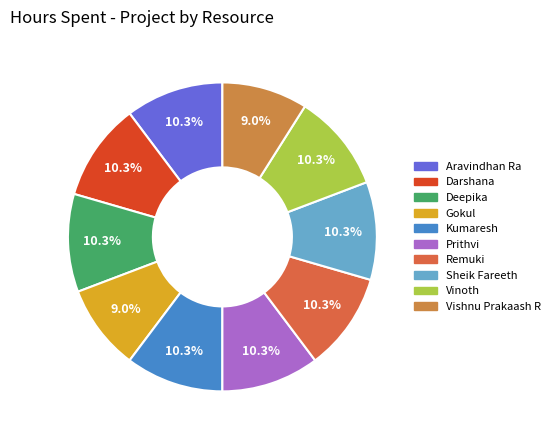

How many slices are in this pie chart?

10